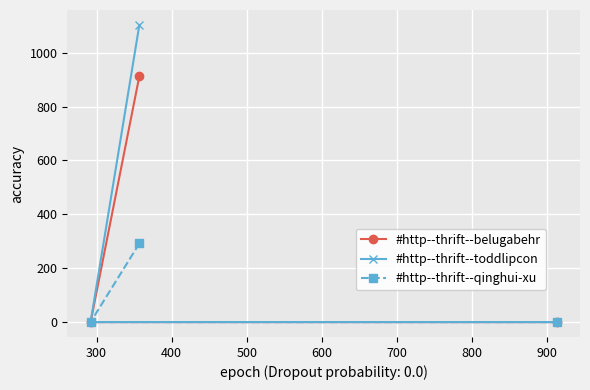

Which series has the widest spread of values?

#http--thrift--toddlipcon